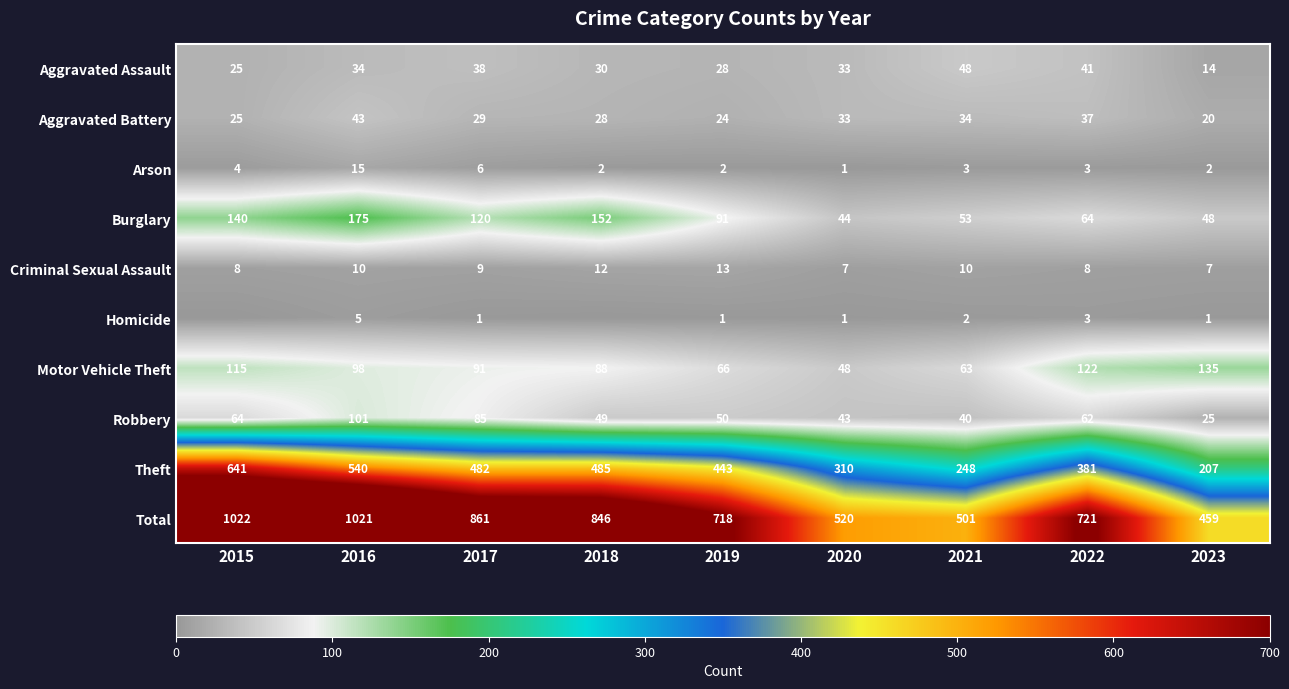

Is the value of Motor Vehicle Theft at 2023 greater than the value of Robbery at 2020?

Yes